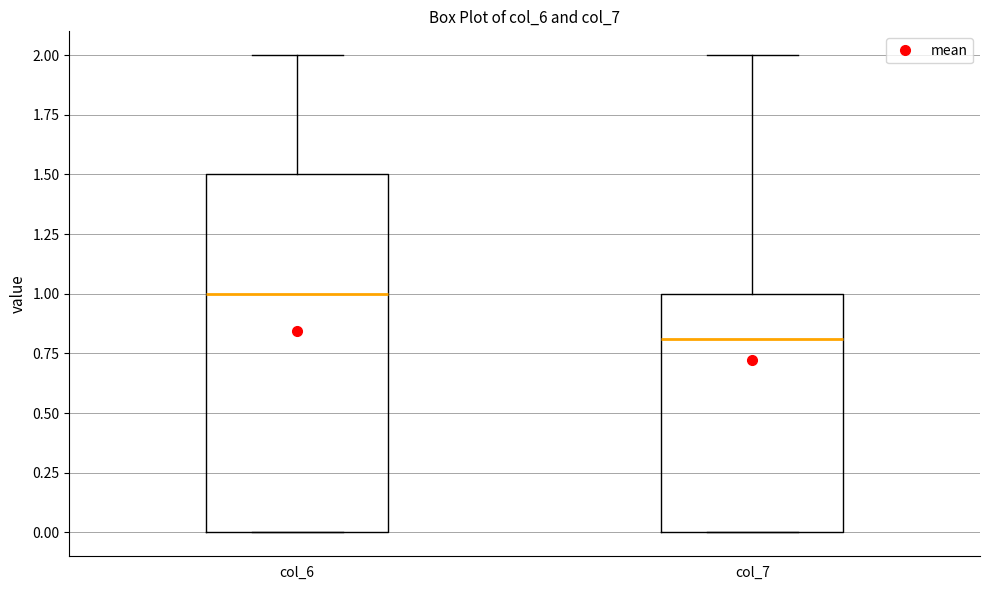

Comparing the boxes themselves (not the whiskers), which one is the tallest?

col_6